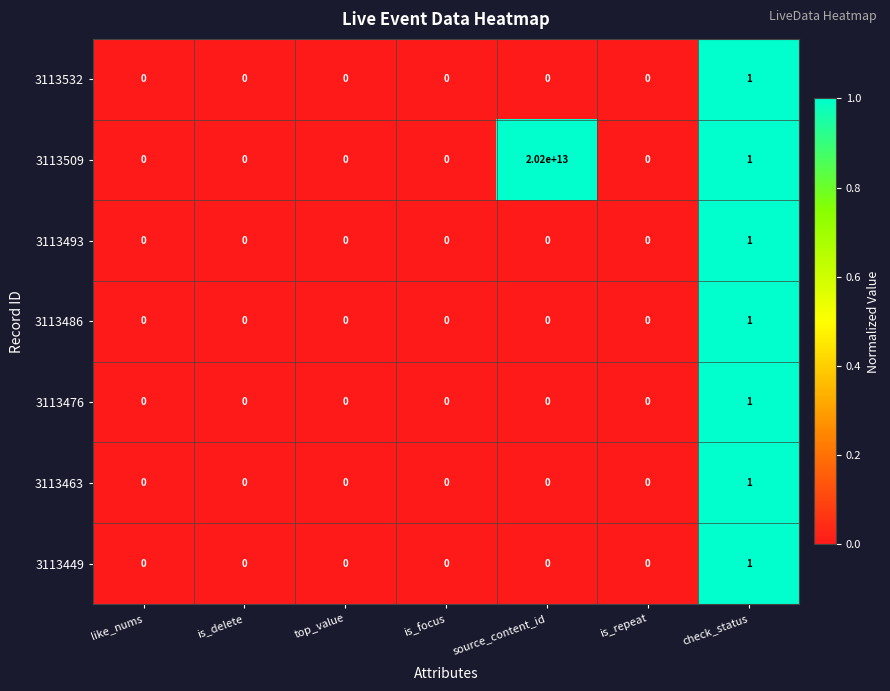

How many 3113532 values are between 0 and 1?

7